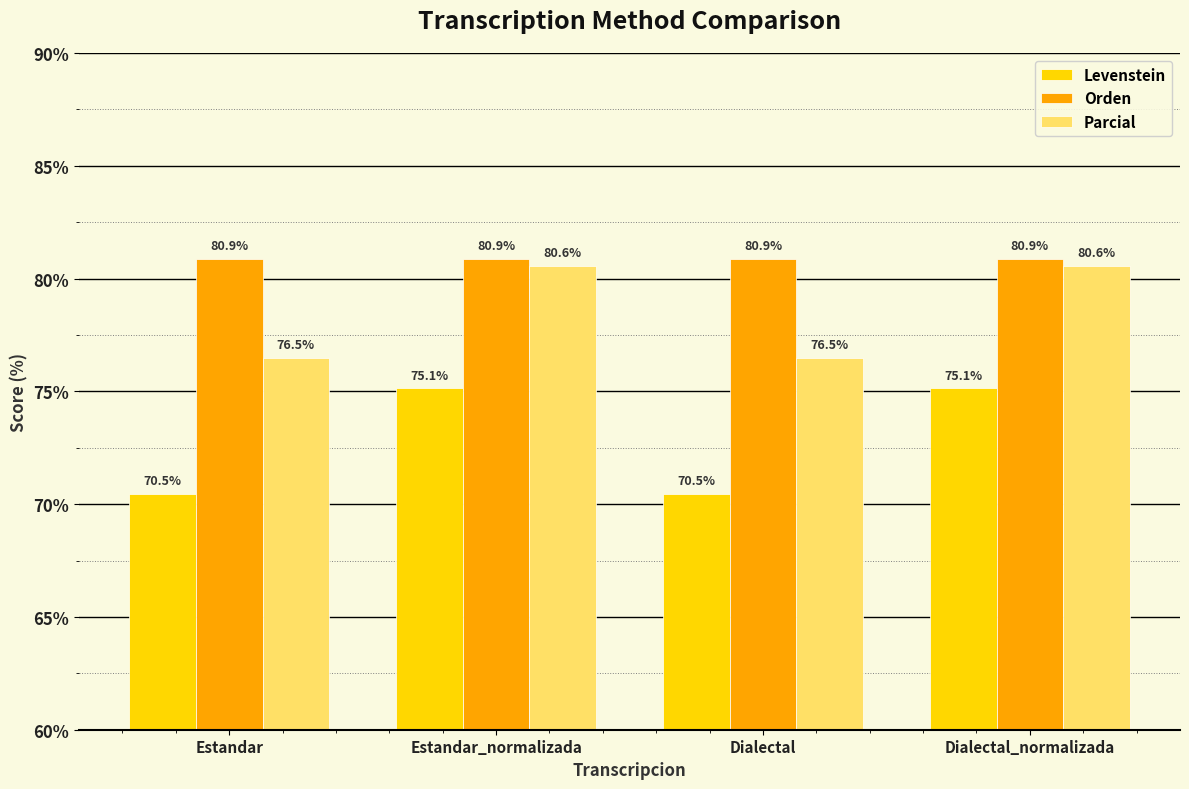

Which series has the largest range (max minus min)?

Levenstein